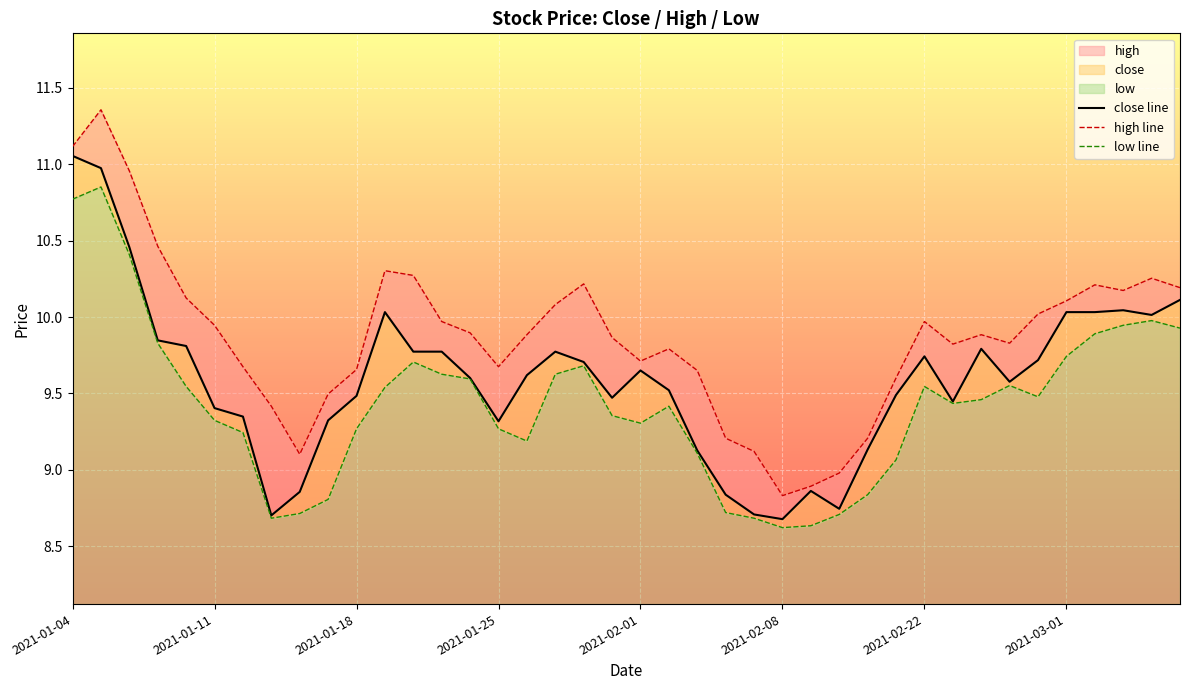

Reading right to left, what are all the values shown in this chart?

close line: 10.1	10.0	10.0	10.0	10.0	9.7	9.6	9.8	9.4	9.7	9.5	9.1	8.7	8.9	8.7	8.7	8.8	9.1	9.5	9.7	9.5	9.7	9.8	9.6	9.3	9.6	9.8	9.8	10.0	9.5	9.3	8.9	8.7	9.3	9.4	9.8	9.8	10.5	11.0	11.1
high line: 10.2	10.3	10.2	10.2	10.1	10.0	9.8	9.9	9.8	10.0	9.6	9.2	9.0	8.9	8.8	9.1	9.2	9.7	9.8	9.7	9.9	10.2	10.1	9.9	9.7	9.9	10.0	10.3	10.3	9.7	9.5	9.1	9.4	9.7	9.9	10.1	10.5	11.0	11.4	11.1
low line: 9.9	10.0	9.9	9.9	9.7	9.5	9.6	9.5	9.4	9.5	9.1	8.8	8.7	8.6	8.6	8.7	8.7	9.1	9.4	9.3	9.4	9.7	9.6	9.2	9.3	9.6	9.6	9.7	9.5	9.3	8.8	8.7	8.7	9.2	9.3	9.5	9.8	10.4	10.9	10.8